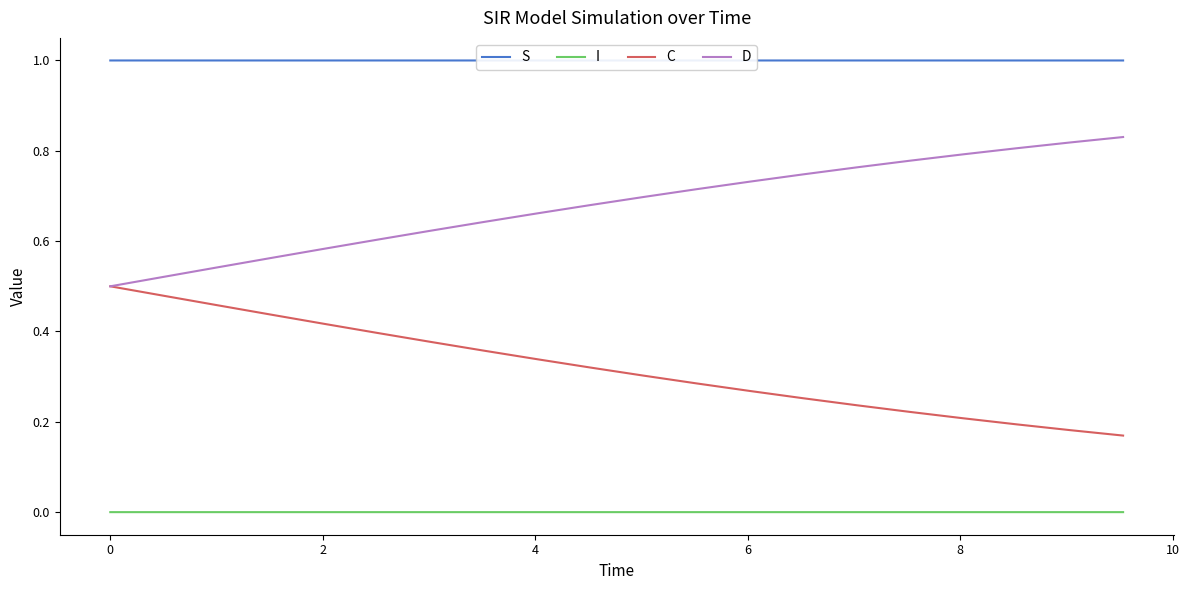

List the series in order of their overall mean, highest first.

S, D, C, I